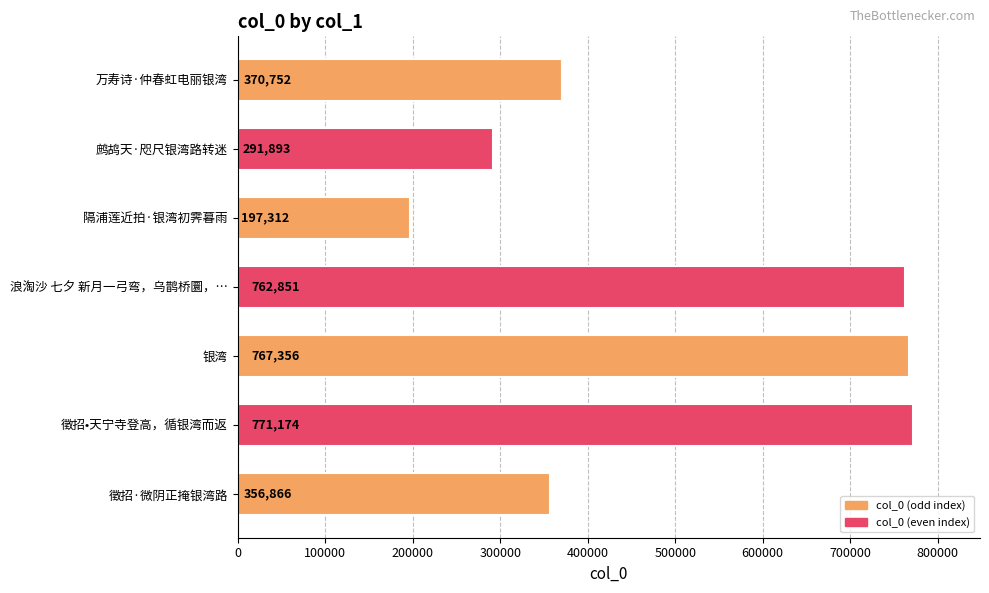

Rank the categories by value from highest to lowest.

徵招•天宁寺登高，循银湾而返, 银湾, 浪淘沙 七夕 新月一弓弯，乌鹊桥圜，…, 万寿诗·仲春虹电丽银湾, 徵招·微阴正掩银湾路, 鹧鸪天·咫尺银湾路转迷, 隔浦莲近拍·银湾初霁暮雨